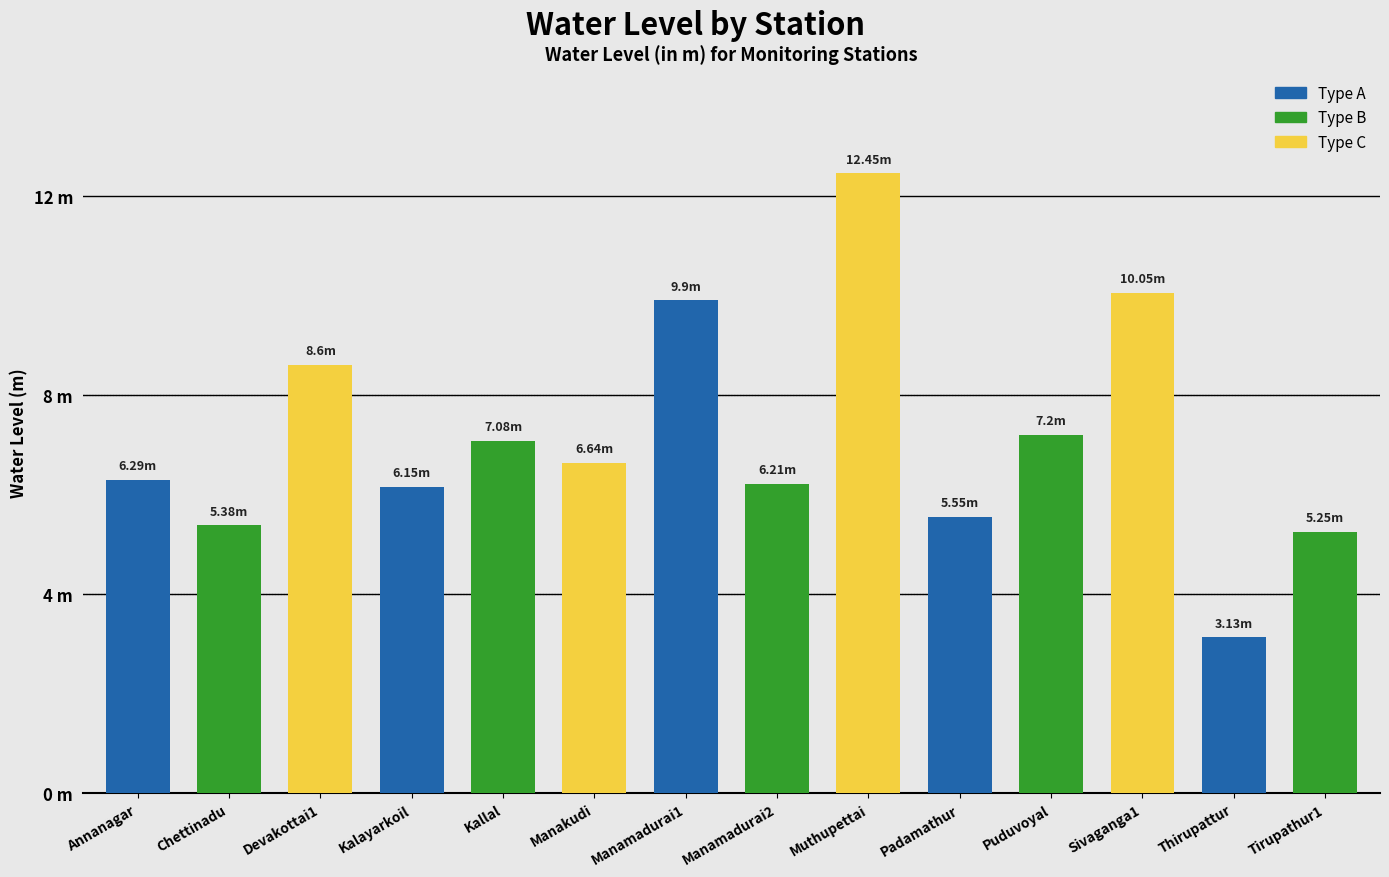

Rank the categories by value from highest to lowest.

Muthupettai, Sivaganga1, Manamadurai1, Devakottai1, Puduvoyal, Kallal, Manakudi, Annanagar, Manamadurai2, Kalayarkoil, Padamathur, Chettinadu, Tirupathur1, Thirupattur